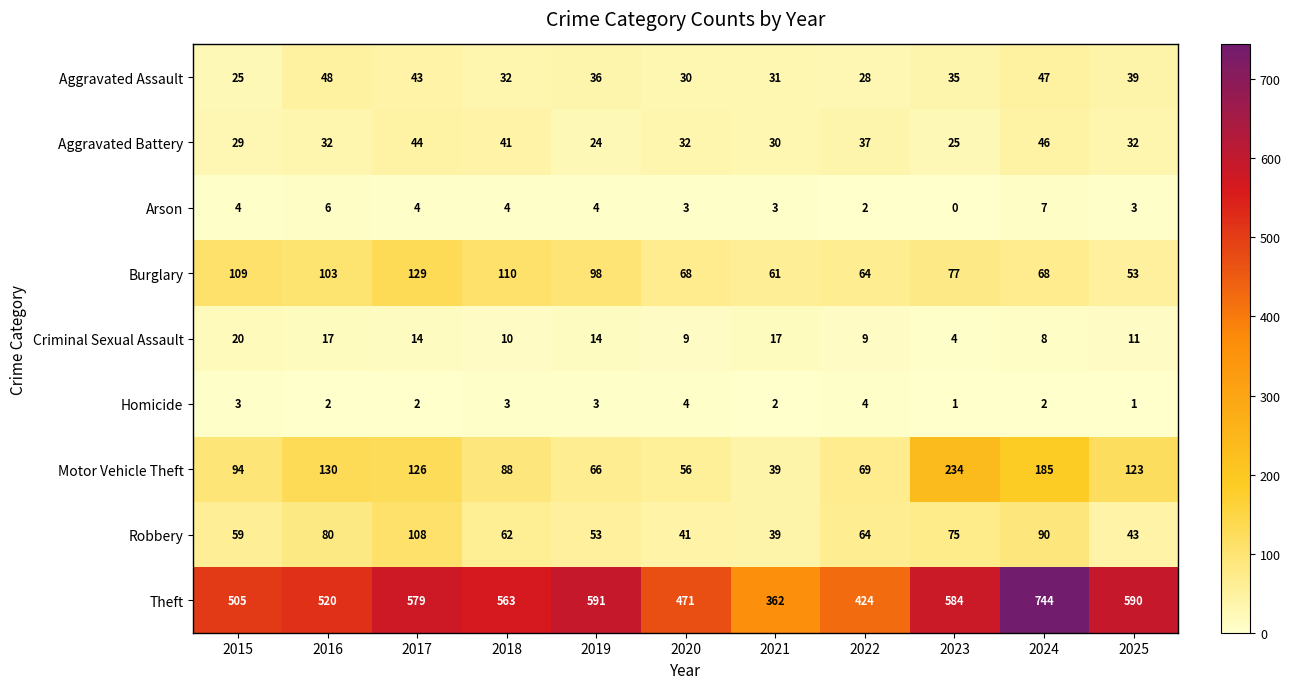

What is the maximum value shown in the chart?

744